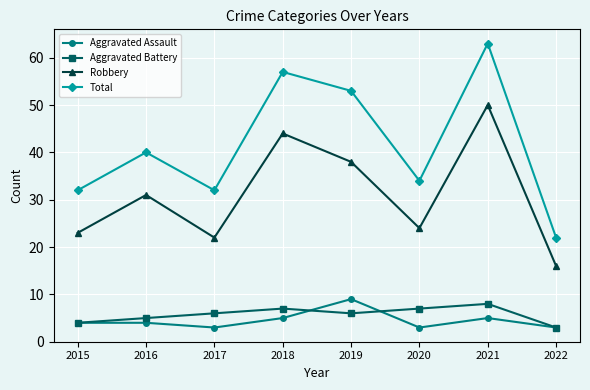

List the series in order of their peak value, lowest first.

Aggravated Battery, Aggravated Assault, Robbery, Total